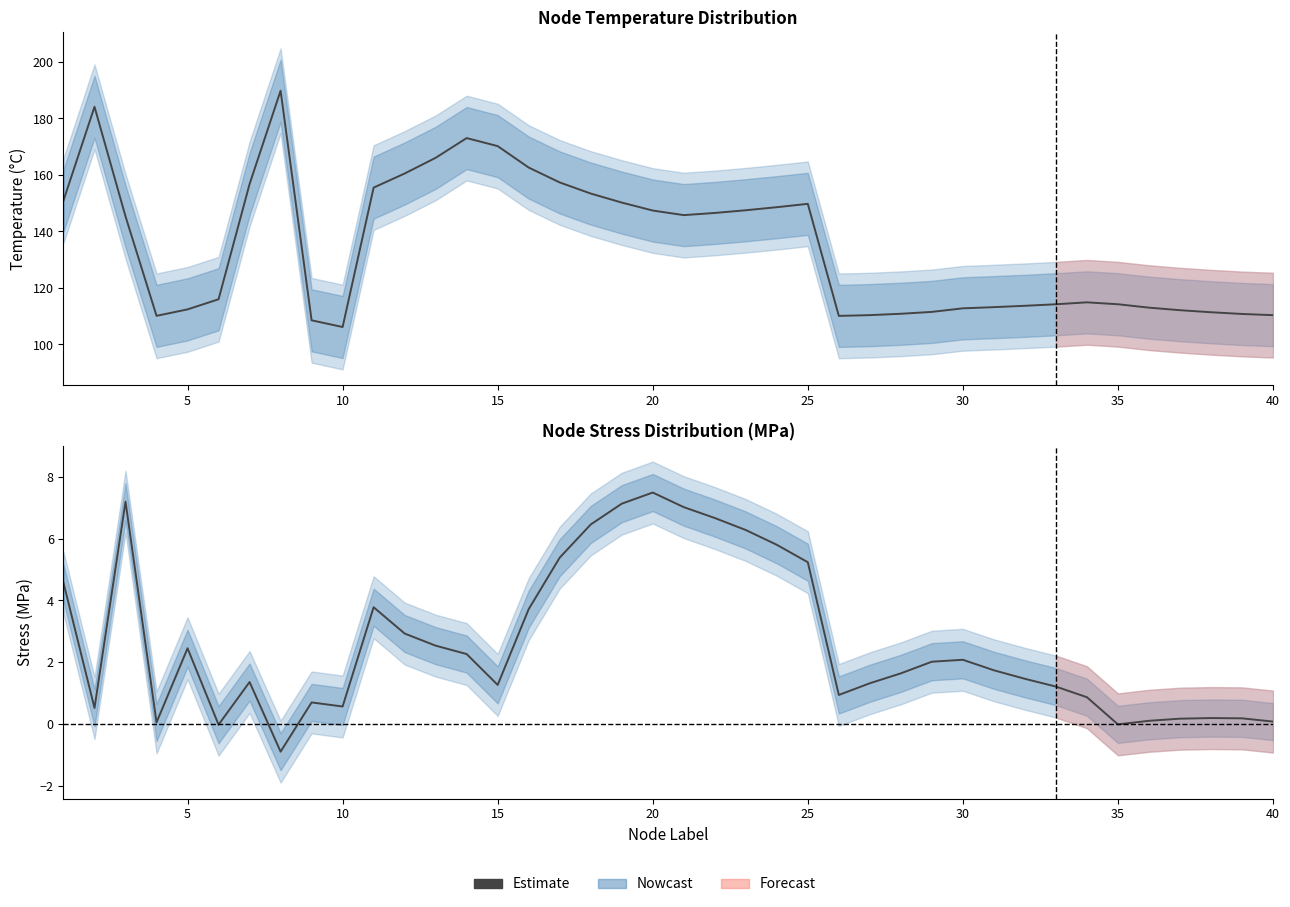

How many points are higher than both their immediate neighbors (excluding endpoints)?

8